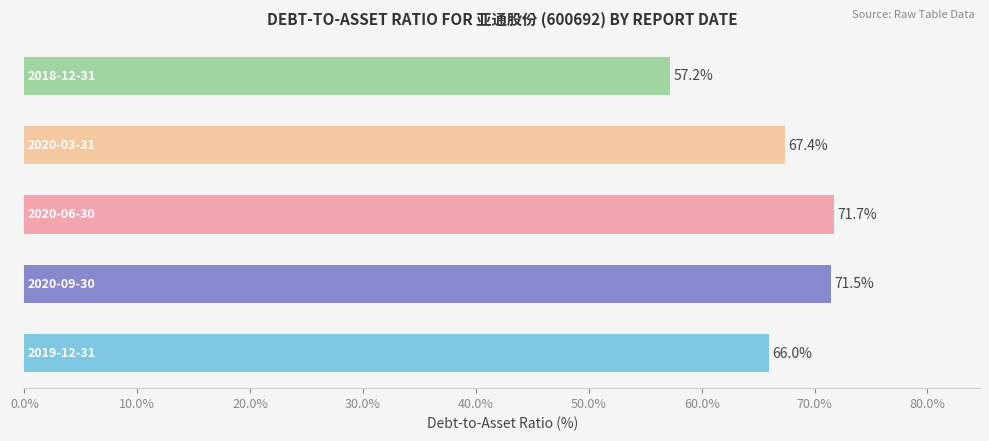

How many data points are less than 67?

2